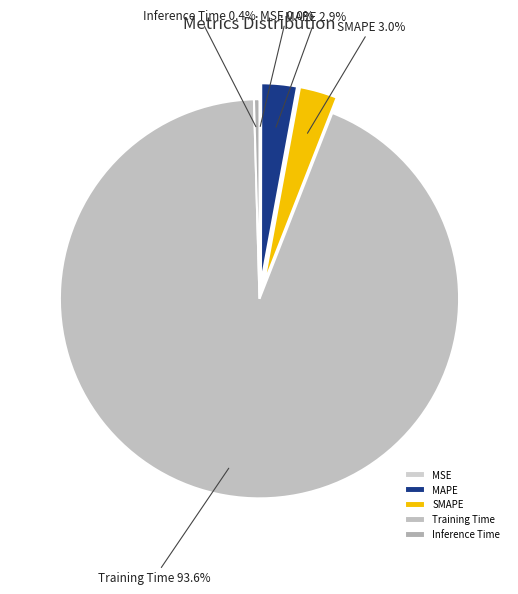

Does Training Time account for over 50% of the chart?

Yes